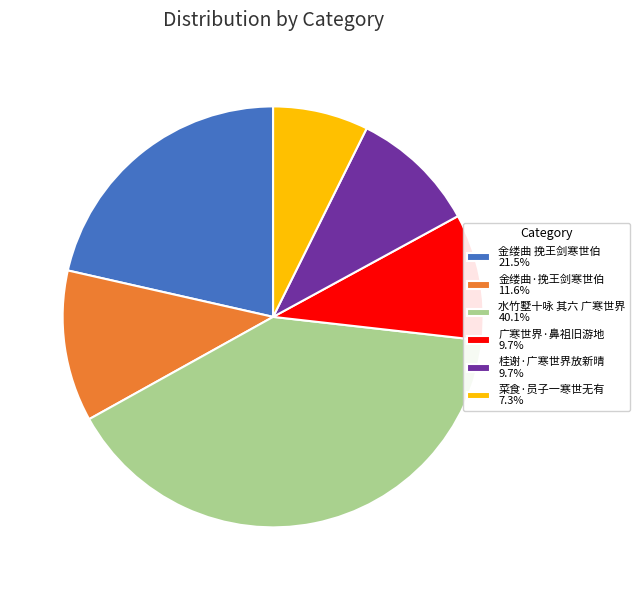

Between 桂谢·广寒世界放新晴 and 金缕曲 挽王剑寒世伯, which is larger?

金缕曲 挽王剑寒世伯